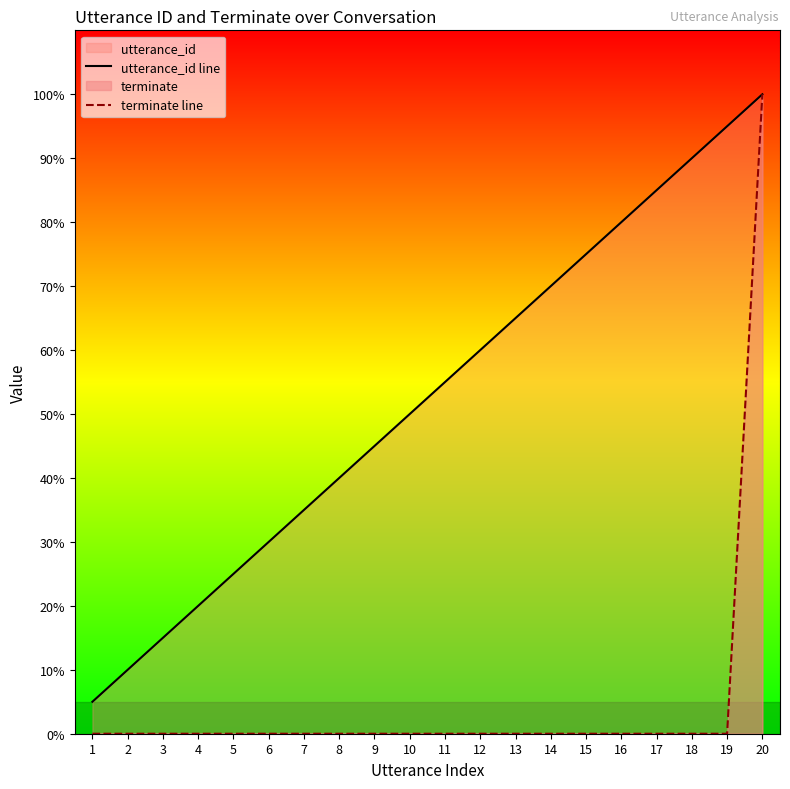

At which label does terminate line reach its peak?

20